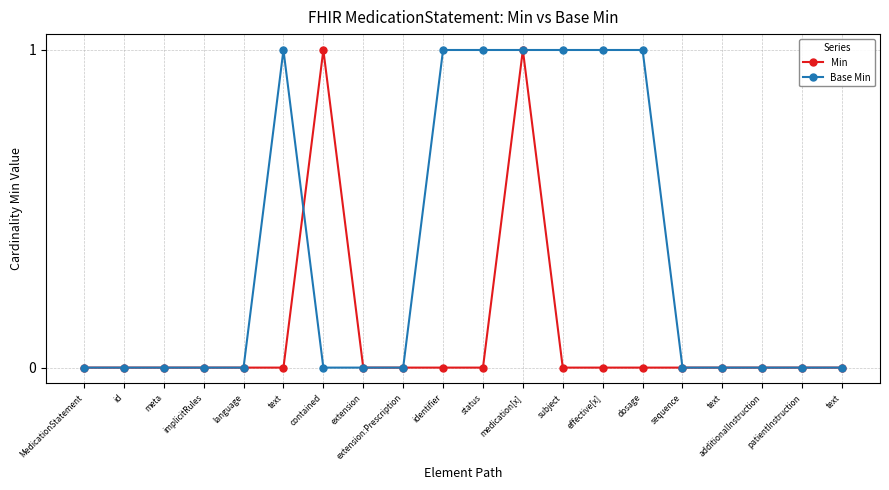

Is the value of Base Min at implicitRules greater than the value of Min at medication[x]?

No